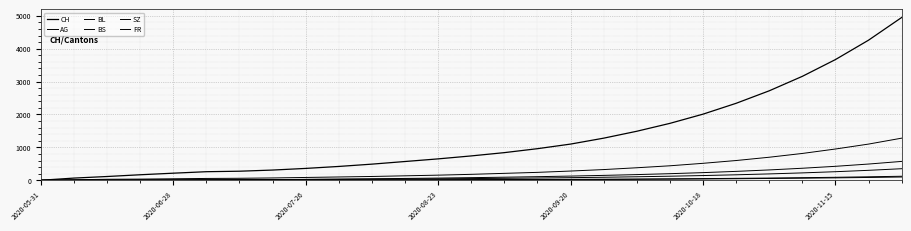

Which series ends up on top after the final intersection of SZ and BL?

SZ